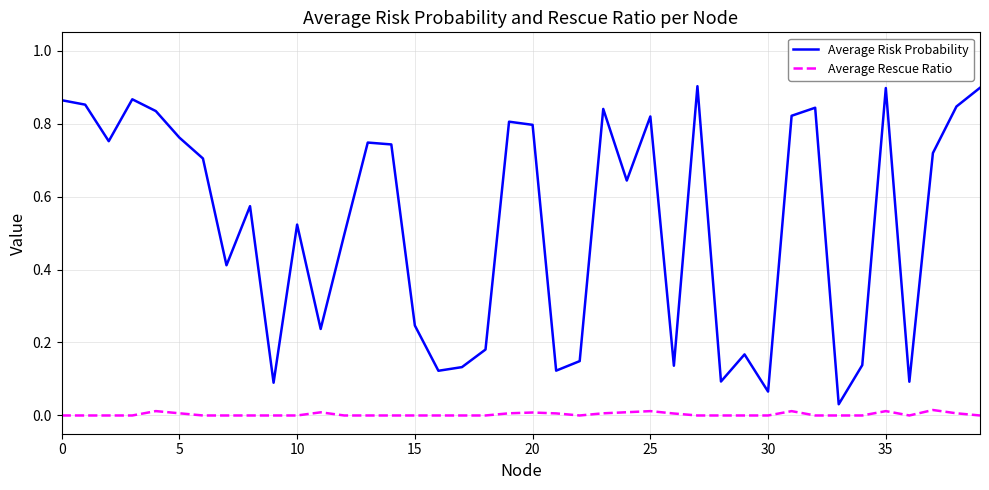

True or false: Average Rescue Ratio and Average Risk Probability intersect in this chart.

False